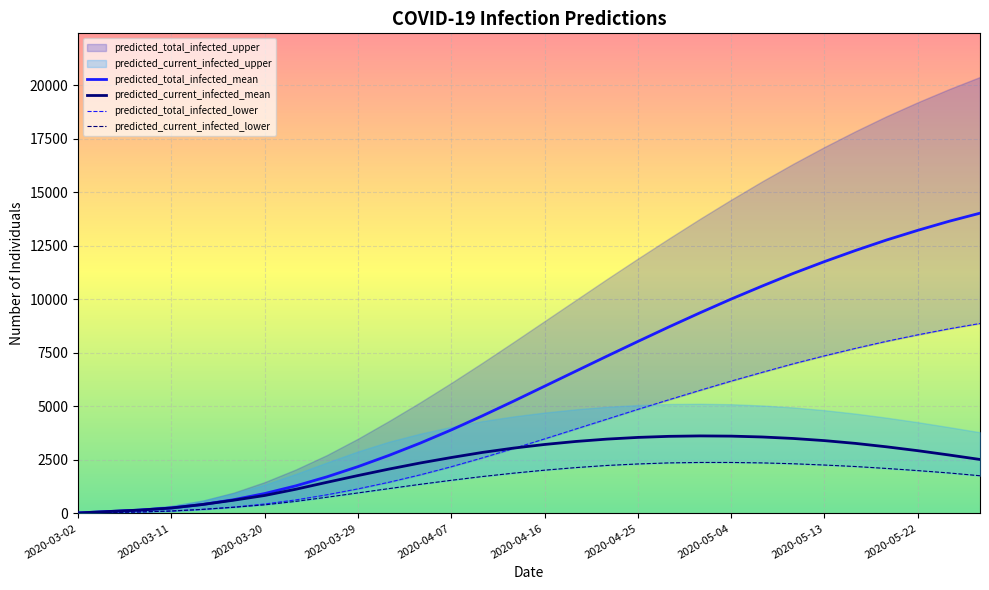

The value of predicted_current_infected_mean at 2020-04-25 is 3550. True or false?

True